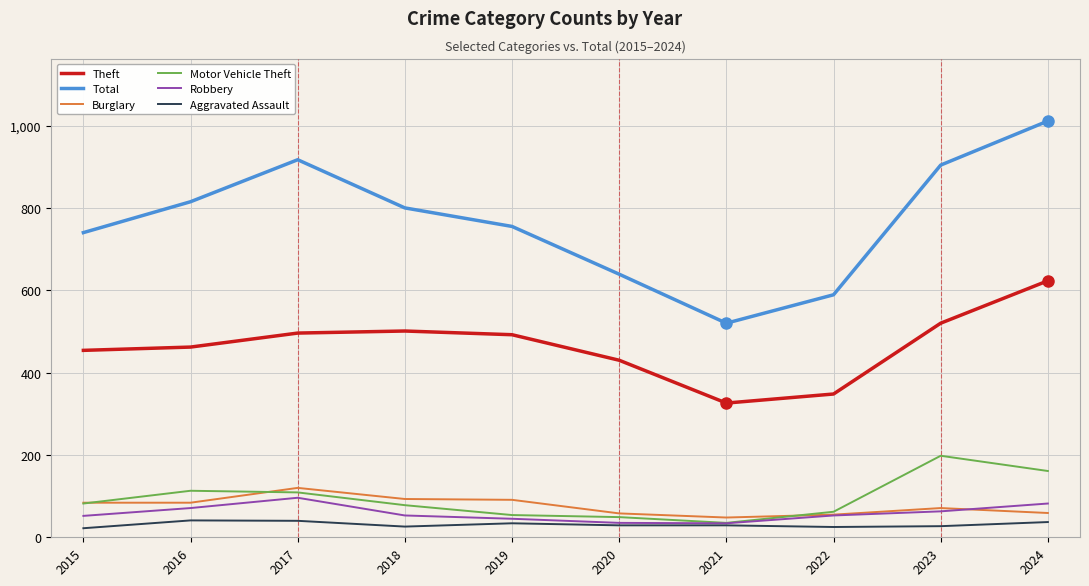

At how many categories does at least one series exceed 948?

1